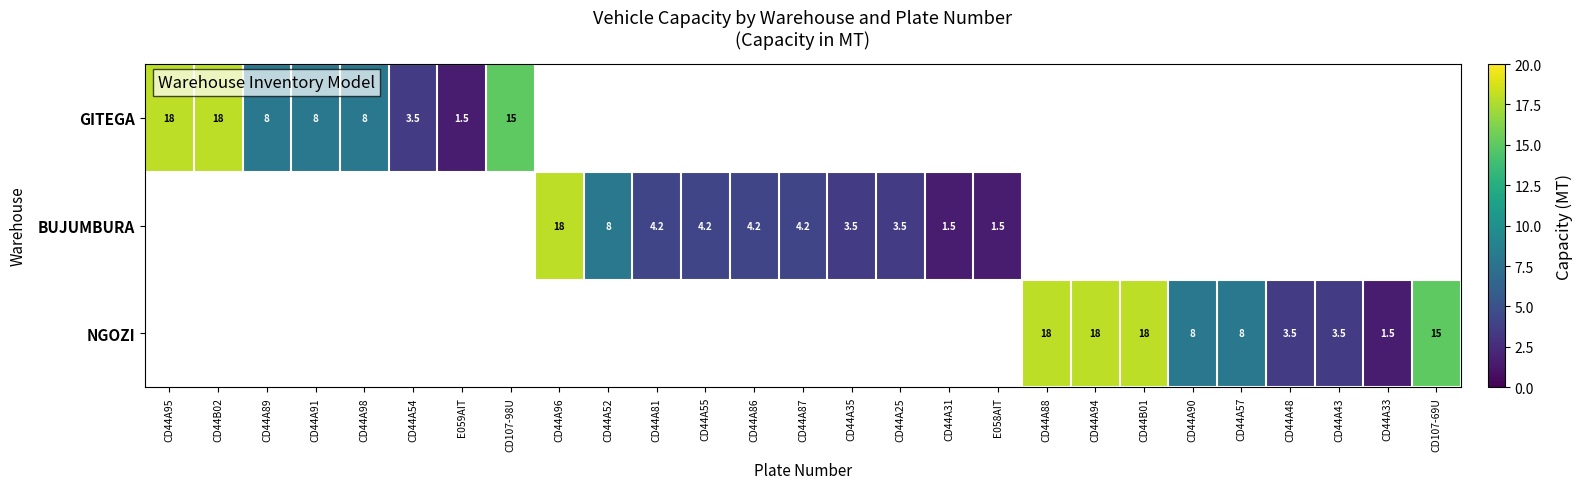

At how many categories does at least one series exceed 4?

18